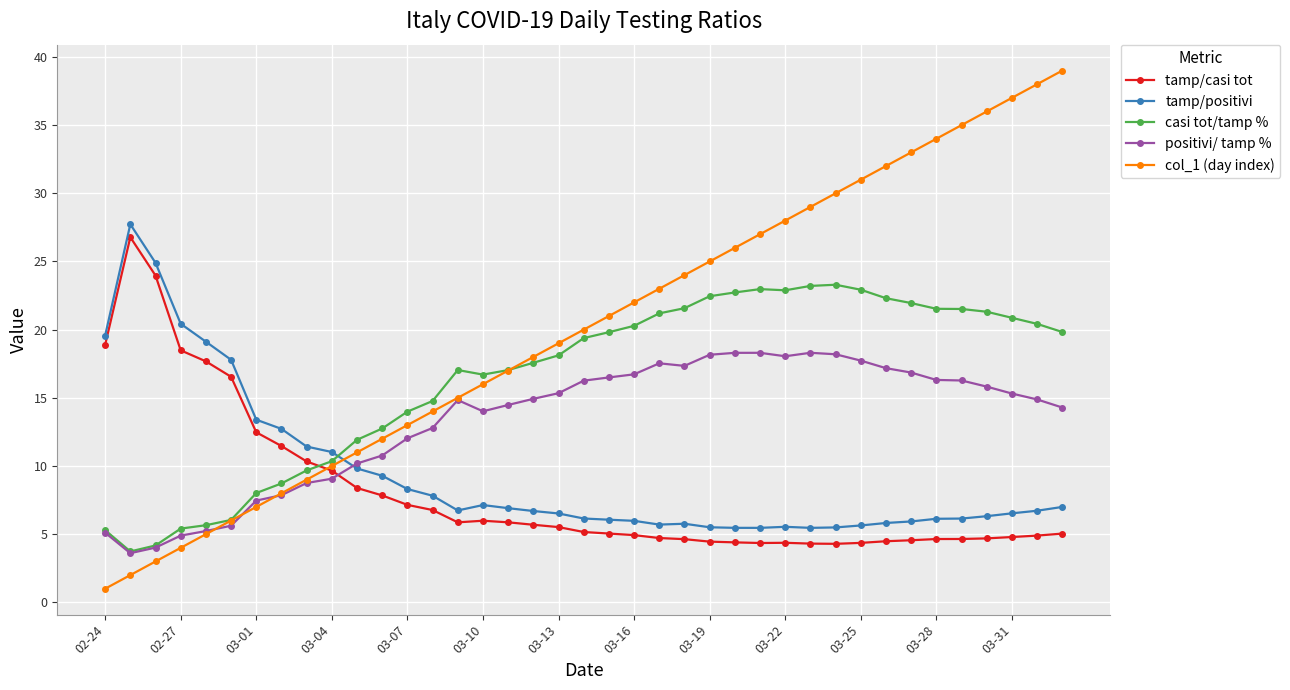

After their last crossing, which series has the higher values: tamp/positivi or col_1 (day index)?

col_1 (day index)